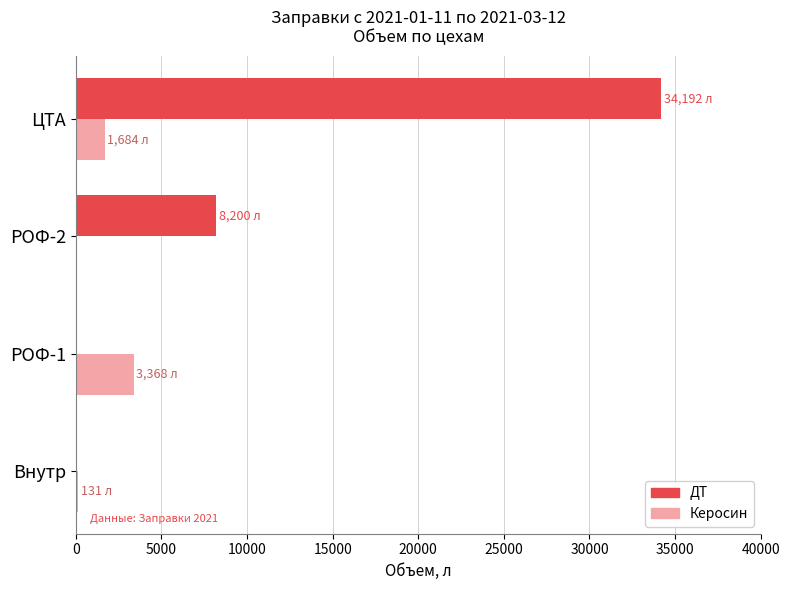

What is the average value of the Керосин series?

1296